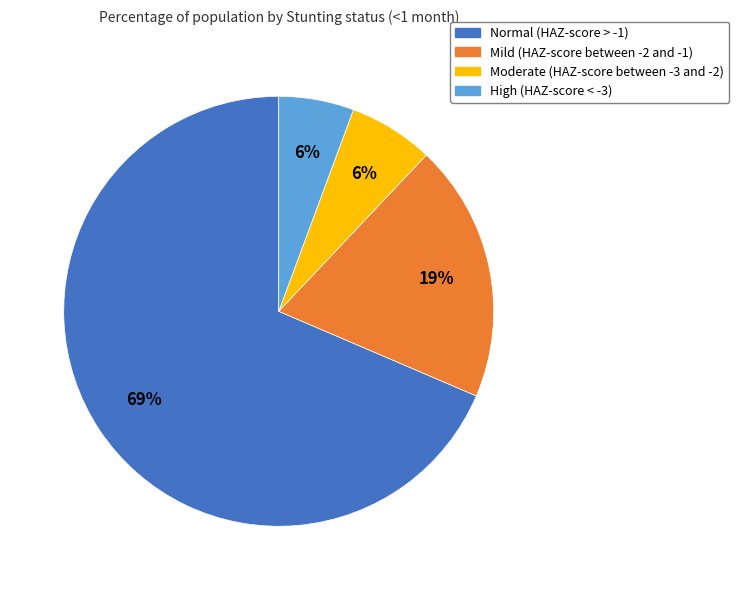

Is Normal (HAZ-score > -1) the majority of the pie?

Yes